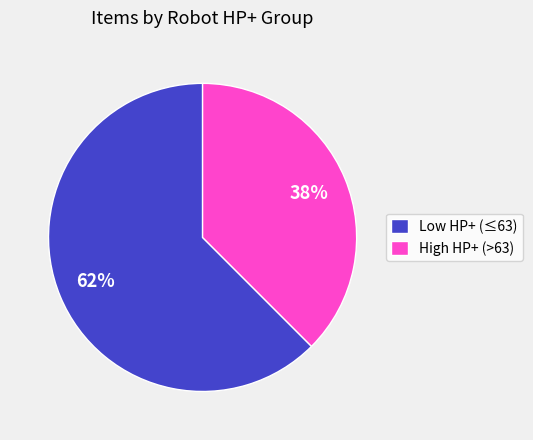

To the nearest percent, what percentage of the pie is High HP+ (>63)?

38%